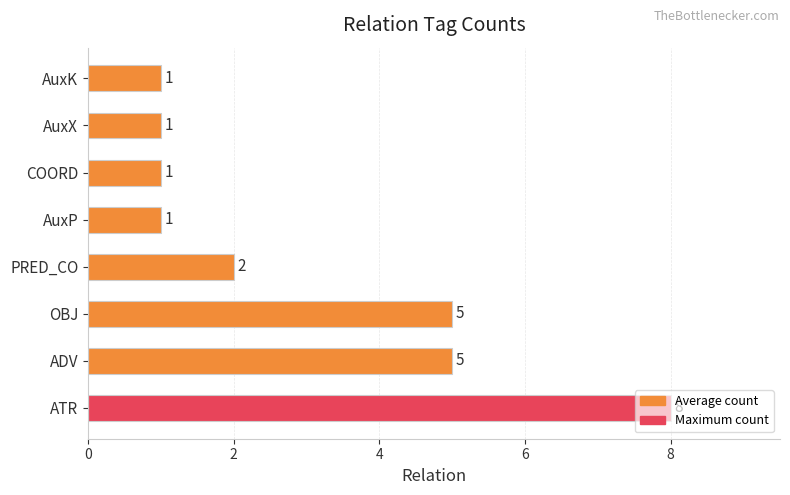

Read the value at ADV.

5